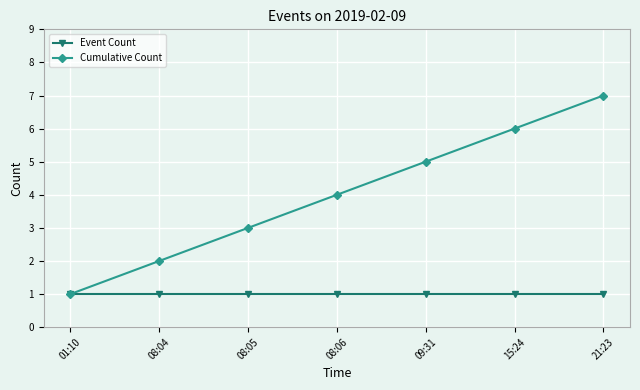

What is the label of the 2nd point from the left?

08:04